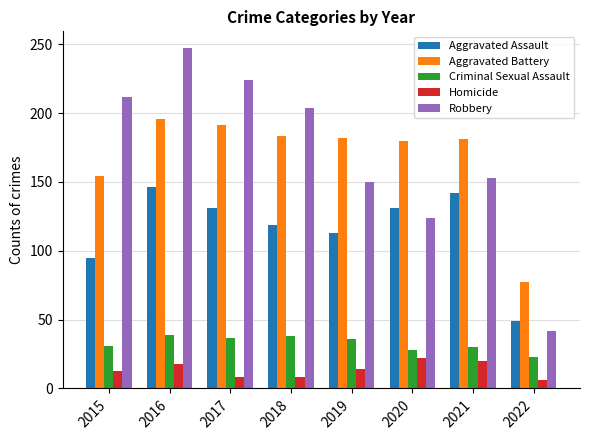

Rank the series by their maximum value, from lowest to highest.

Homicide, Criminal Sexual Assault, Aggravated Assault, Aggravated Battery, Robbery